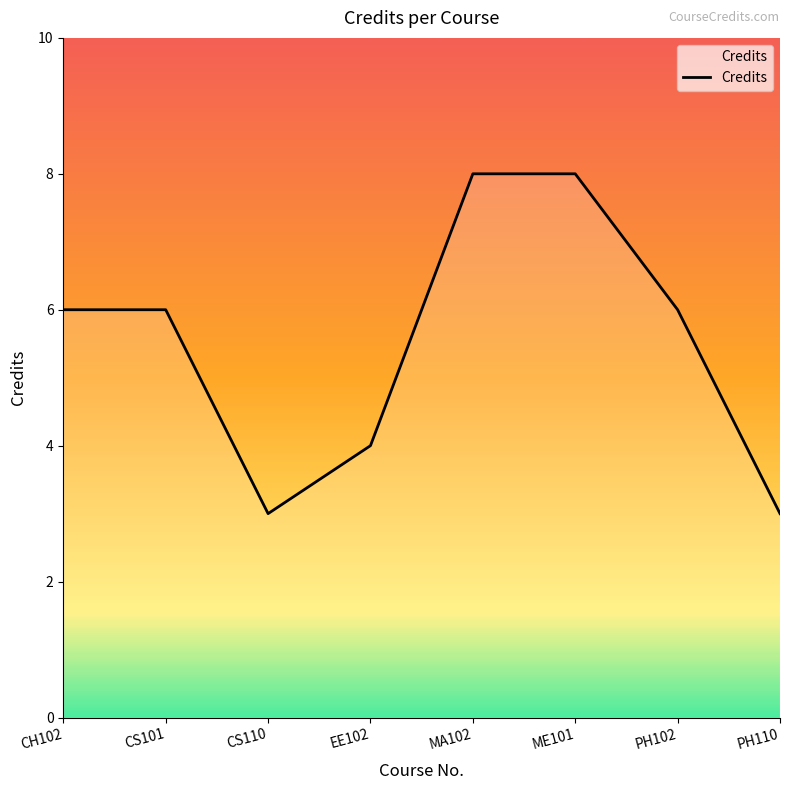

The value at PH102 is 6. True or false?

True